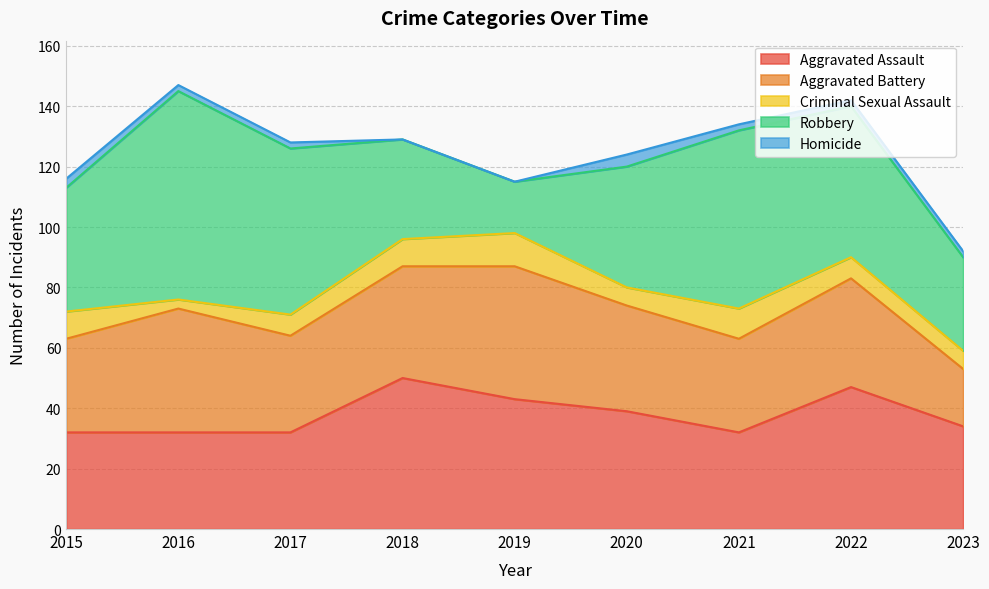

Reading left to right, extract all data points from this chart.

Aggravated Assault: 2015=32	2016=32	2017=32	2018=50	2019=43	2020=39	2021=32	2022=47	2023=34
Aggravated Battery: 2015=31	2016=41	2017=32	2018=37	2019=44	2020=35	2021=31	2022=36	2023=19
Criminal Sexual Assault: 2015=9	2016=3	2017=7	2018=9	2019=11	2020=6	2021=10	2022=7	2023=6
Robbery: 2015=41	2016=69	2017=55	2018=33	2019=17	2020=40	2021=59	2022=50	2023=31
Homicide: 2015=3	2016=2	2017=2	2018=0	2019=0	2020=4	2021=2	2022=2	2023=2